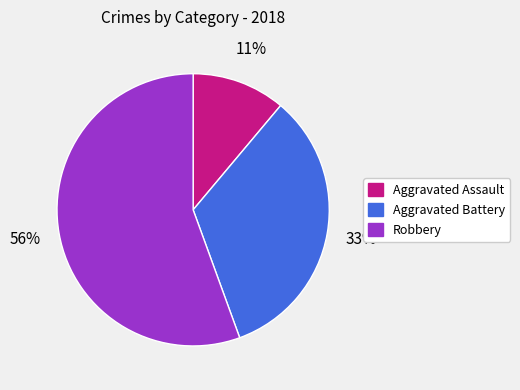

Which slice is the largest?

Robbery